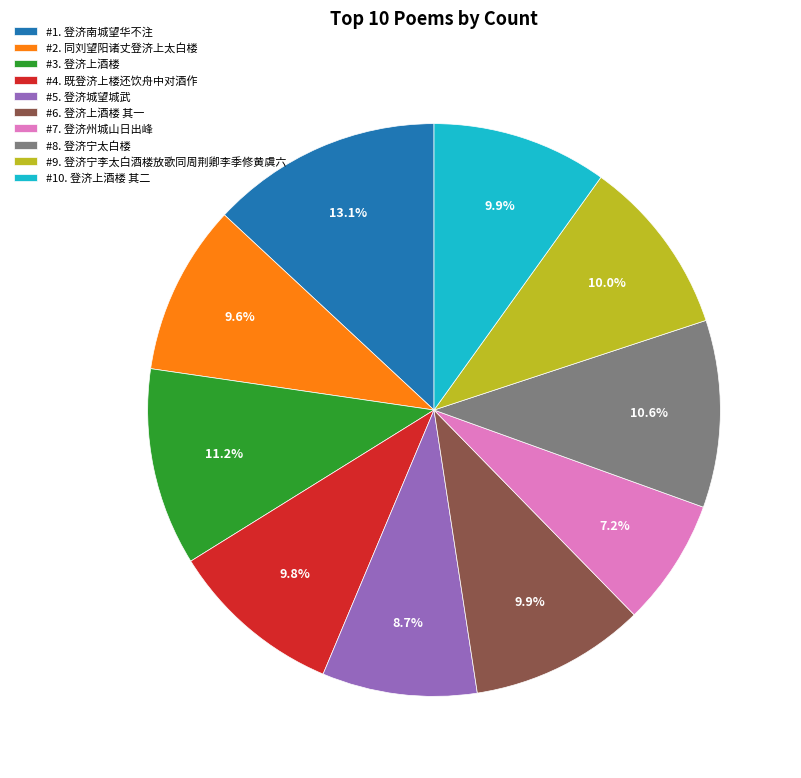

What percentage is NOT represented by #10. 登济上酒楼 其二?

90.1%